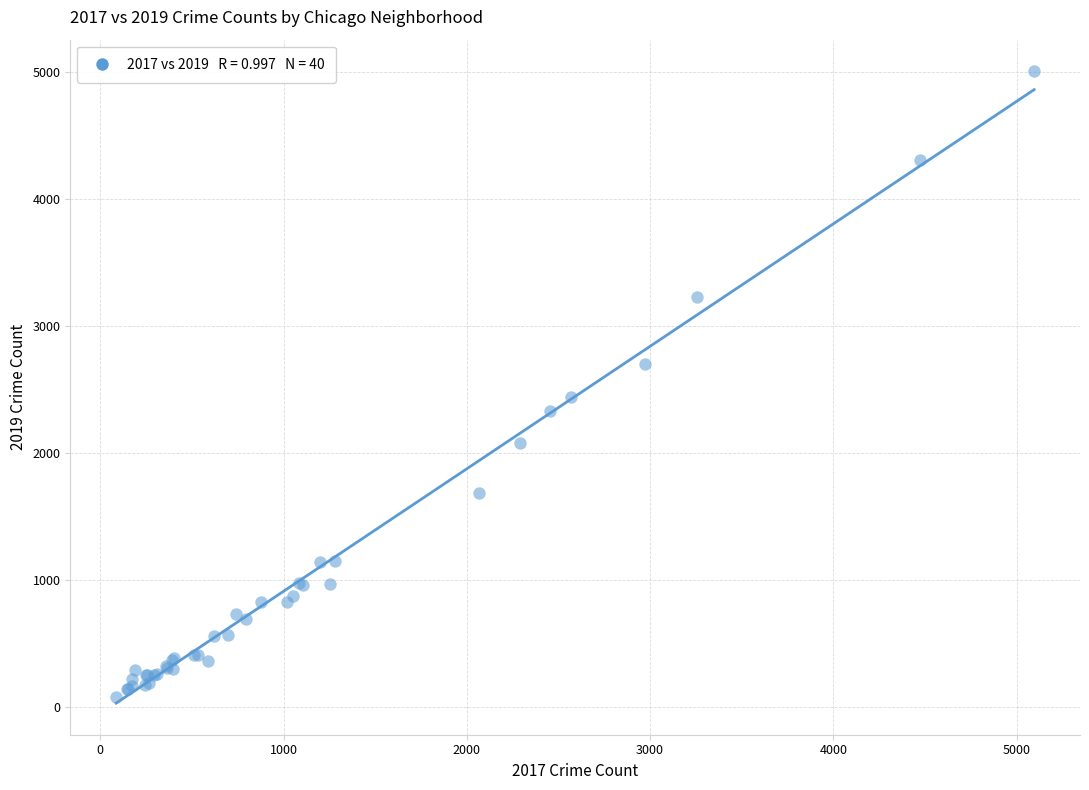

What Y value in the scatter plot is closest to 2542?

2441